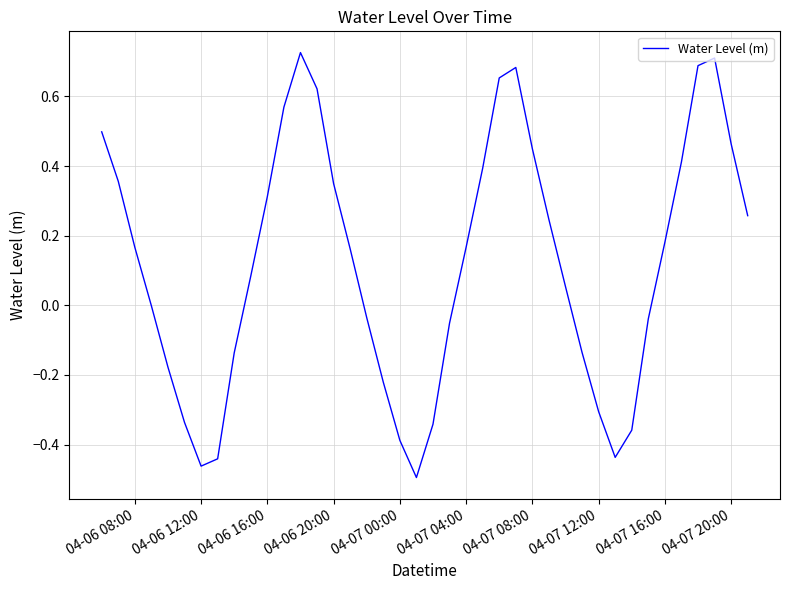

Count the number of categories in the chart.

40